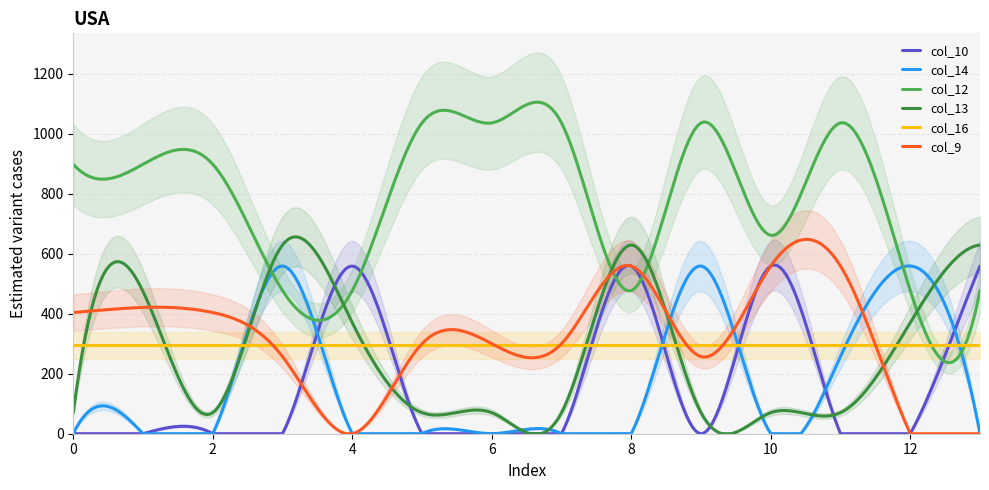

Rank the series by their maximum value, from lowest to highest.

col_16, col_10, col_9, col_14, col_13, col_12